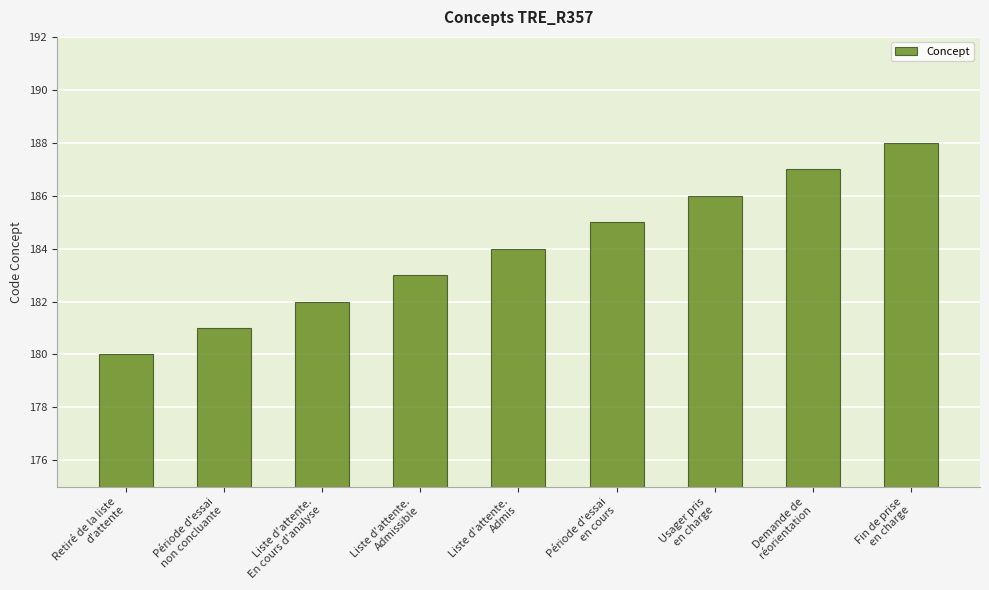

Reading left to right, extract all data points from this chart.

Retiré de la liste
d'attente=180	Période d'essai
non concluante=181	Liste d'attente.
En cours d'analyse=182	Liste d'attente.
Admissible=183	Liste d'attente.
Admis=184	Période d'essai
en cours=185	Usager pris
en charge=186	Demande de
réorientation=187	Fin de prise
en charge=188